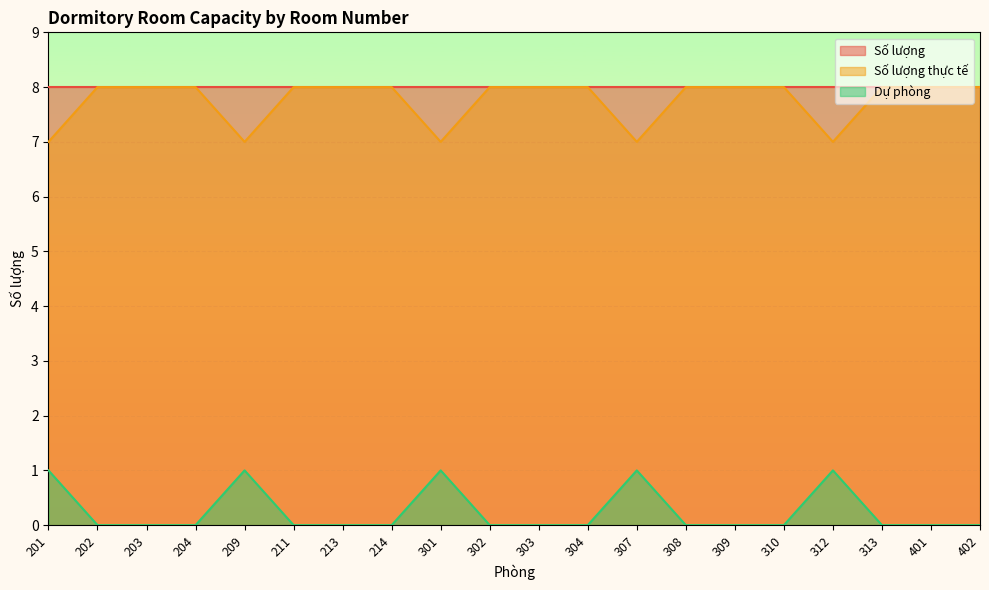

Which has a higher value, 310 or 214?

310